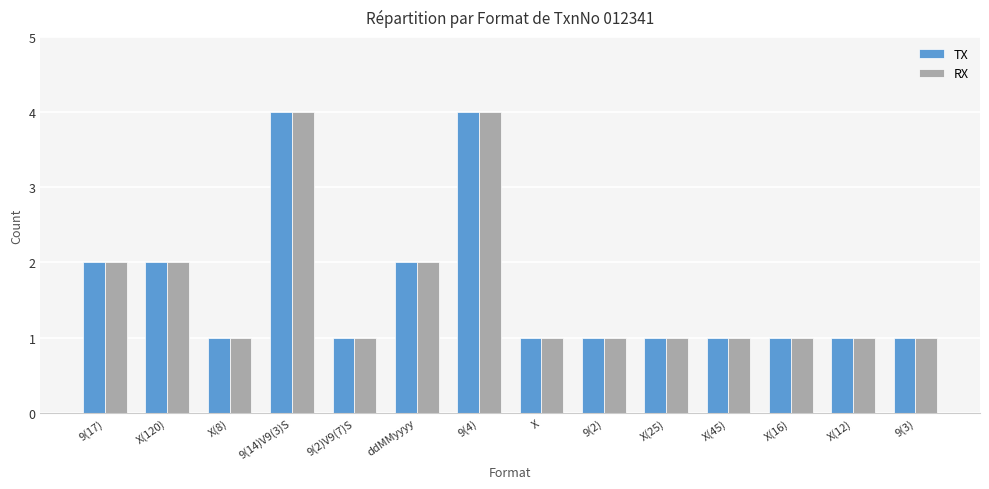

What are all the series names shown in the legend?

TX, RX